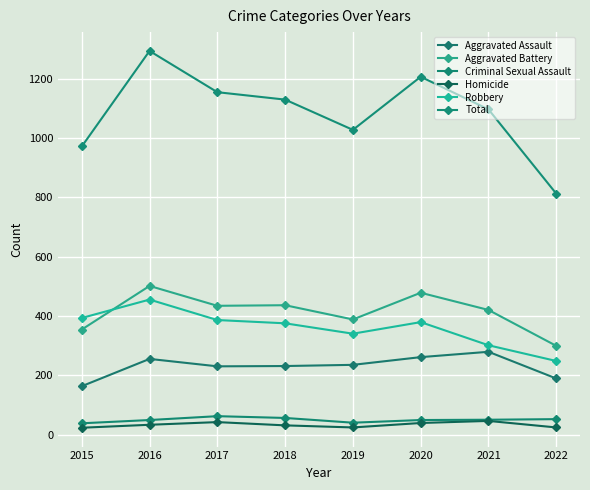

What are all the series names shown in the legend?

Aggravated Assault, Aggravated Battery, Criminal Sexual Assault, Homicide, Robbery, Total